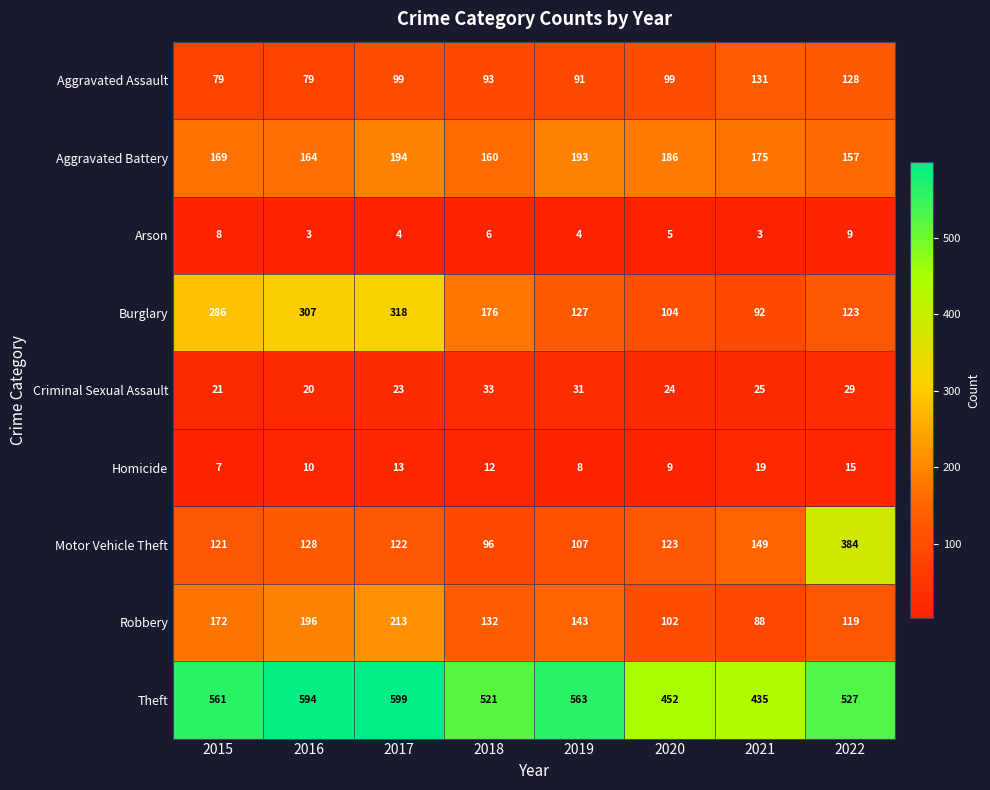

Which series changed the most between 2021 and 2022?

Motor Vehicle Theft